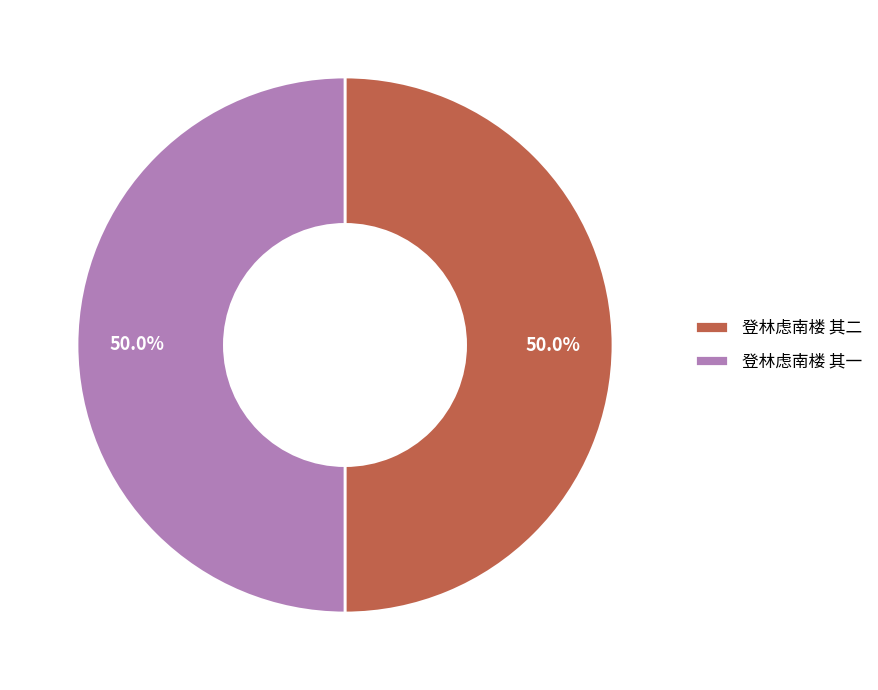

What is the ratio of the value at 登林虑南楼 其一 to the value at 登林虑南楼 其二?

1.0